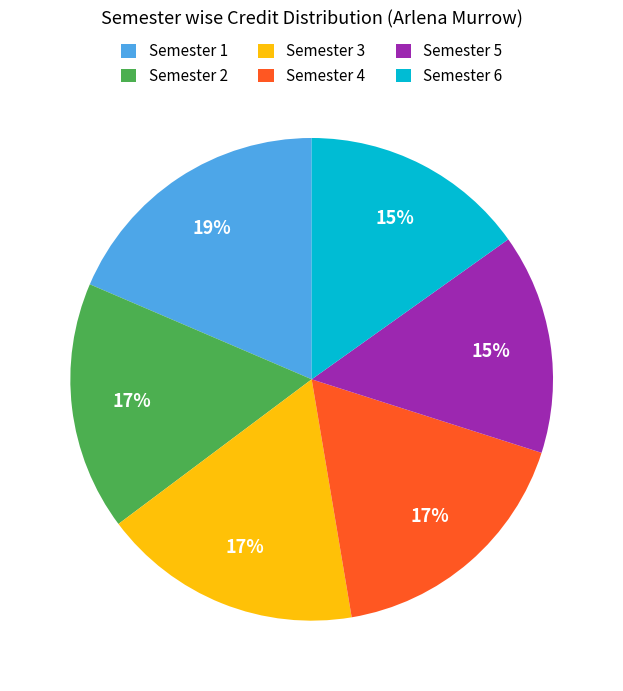

Combined, do Semester 6 and Semester 5 account for over 50%?

No